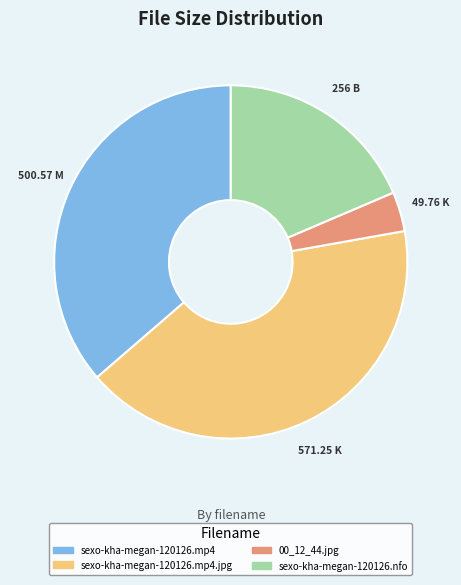

How many segments does this pie chart have?

4